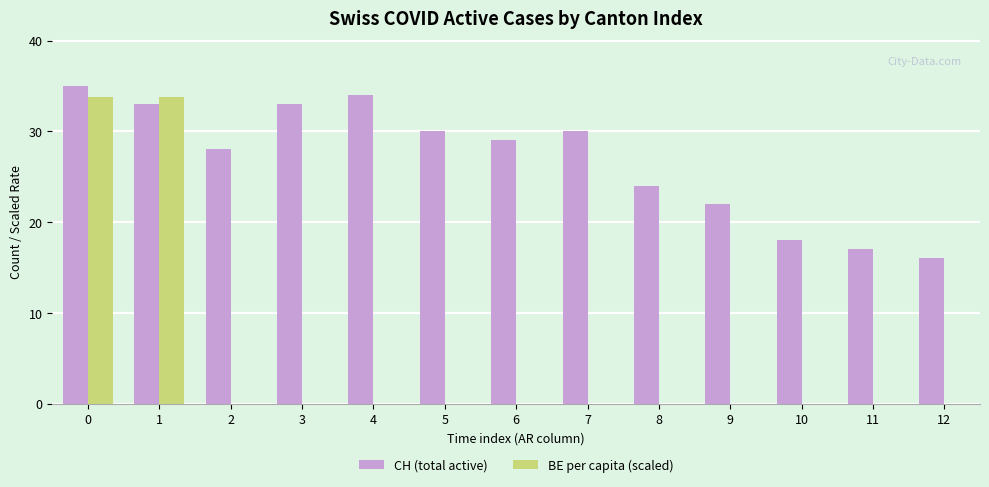

The BE per capita (scaled) series shows 18.4 at 0. True or false?

False